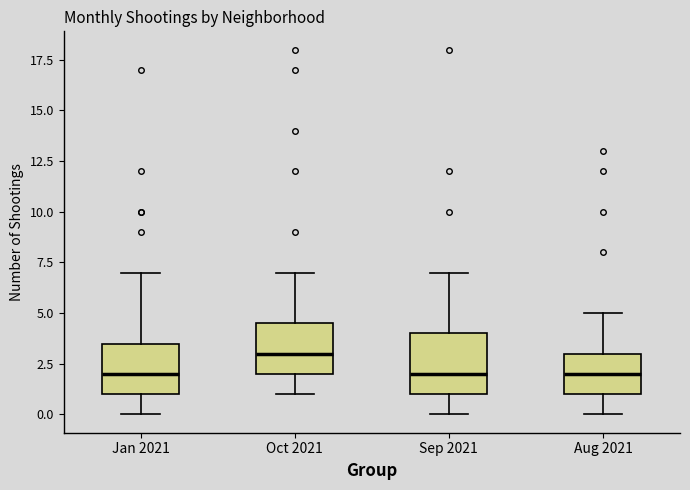

Reading left to right, transcribe this box plot: for each box, give where its median line is, the range the box spans, and where its two whiskers end, as read against the y-axis. The values are not printed on the chart, so give them approximately, as read against the axis.

Jan 2021: median 2.0, box 1.0 to 3.5, whiskers 0.0 to 7.0
Oct 2021: median 3.0, box 2.0 to 4.5, whiskers 1.0 to 7.0
Sep 2021: median 2.0, box 1.0 to 4.0, whiskers 0.0 to 7.0
Aug 2021: median 2.0, box 1.0 to 3.0, whiskers 0.0 to 5.0